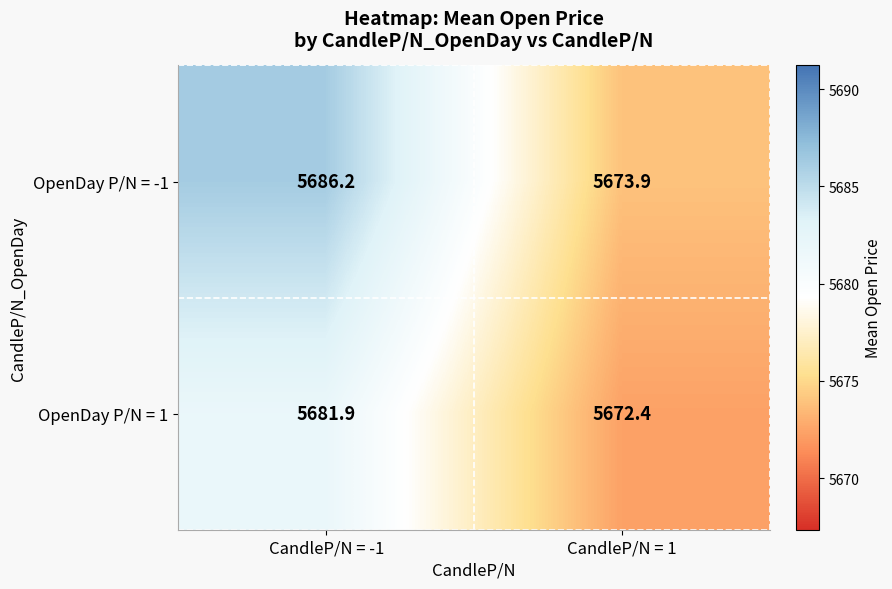

Count the number of categories in the chart.

2